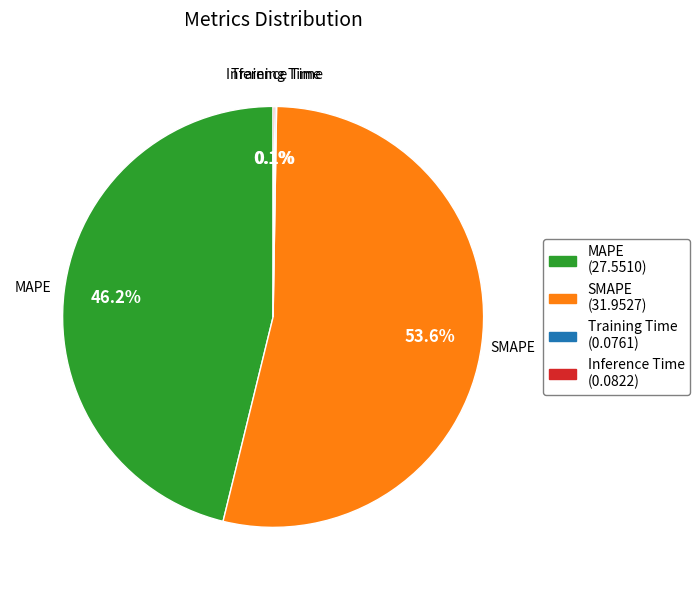

Between MAPE and SMAPE, which is larger?

SMAPE